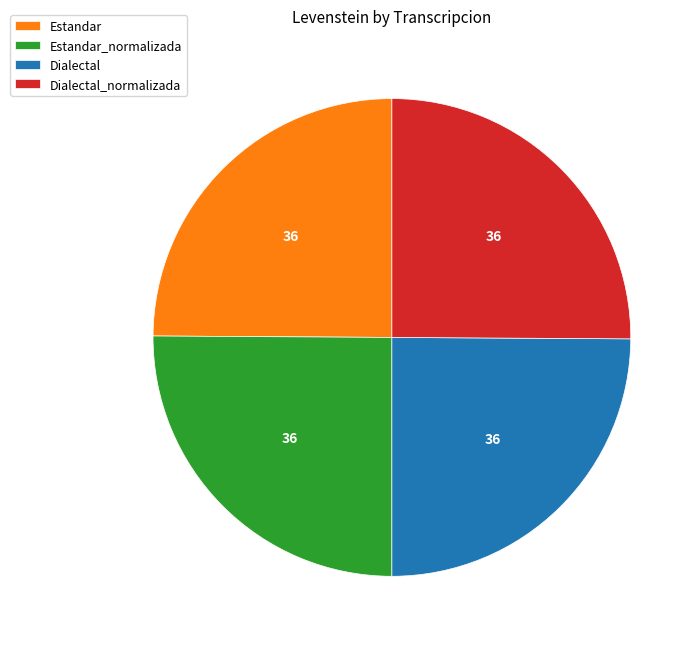

True or false: Dialectal accounts for 25% of the total.

True